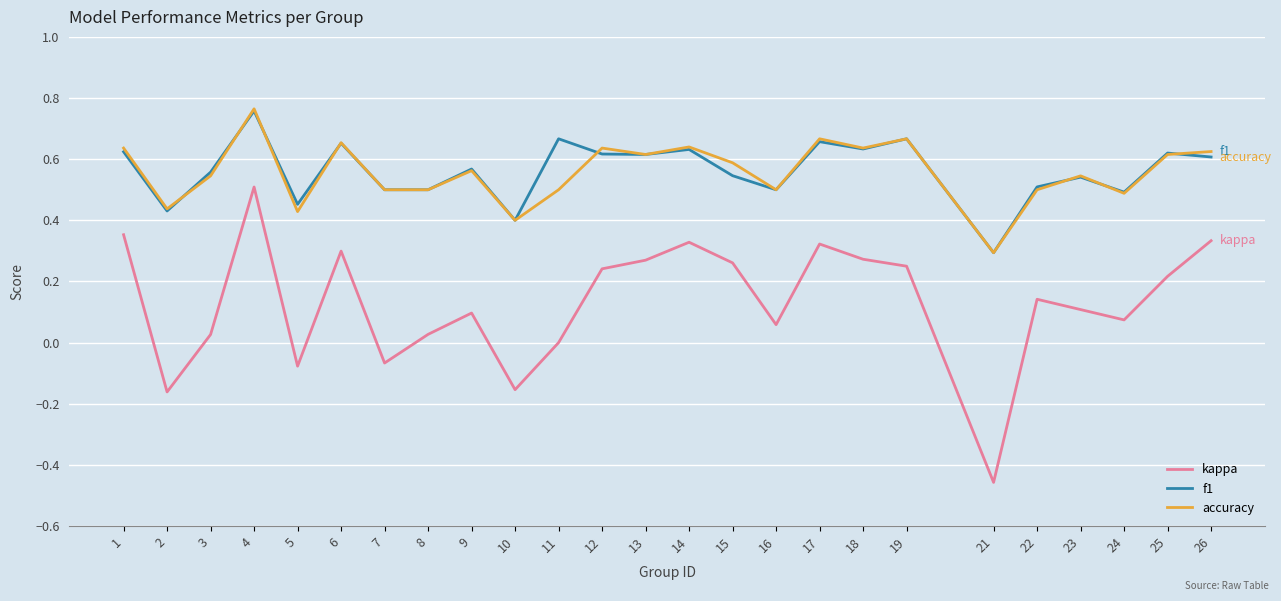

True or false: accuracy and kappa cross at least once.

False